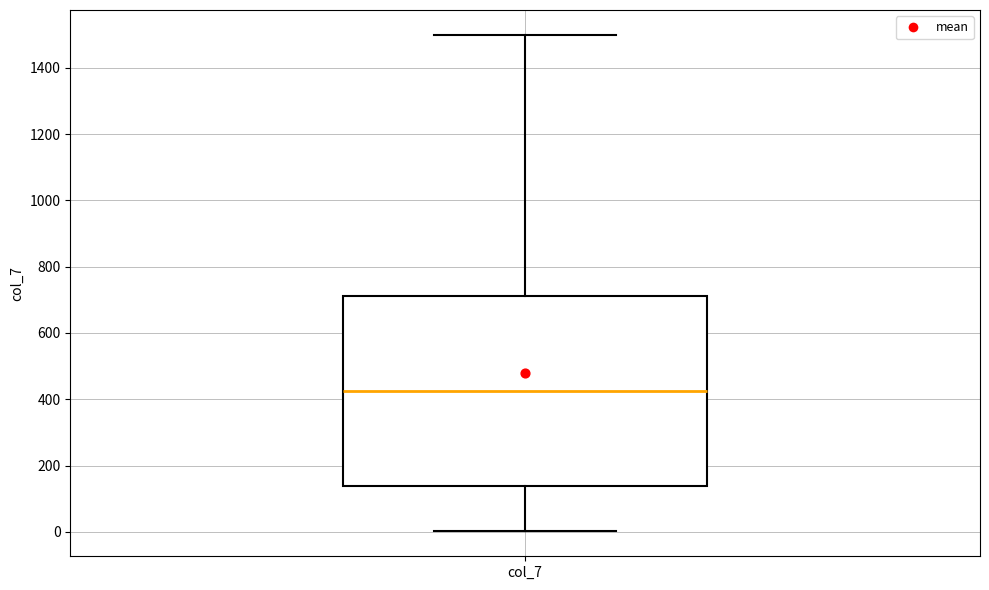

Where does the upper whisker of the box for col_7 end on the y-axis? The values are not printed on the chart, so give them approximately, as read against the axis.

1500